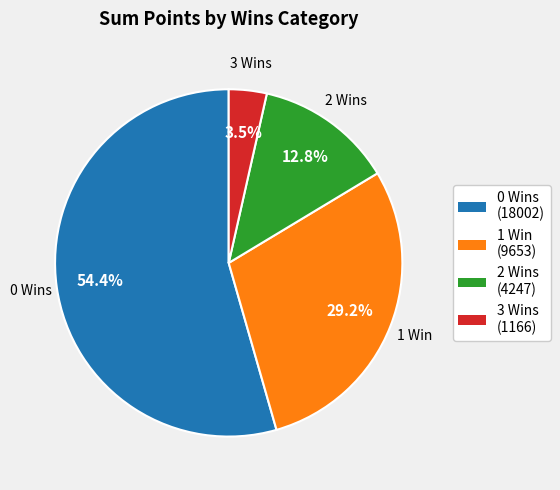

How many segments does this pie chart have?

4